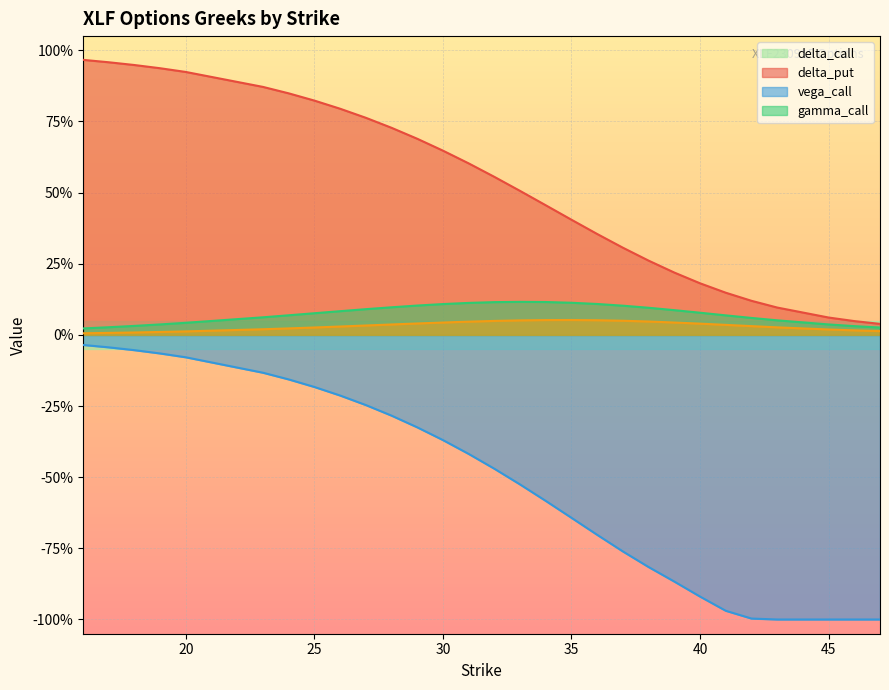

Which has a higher value, 39 or 20?

20